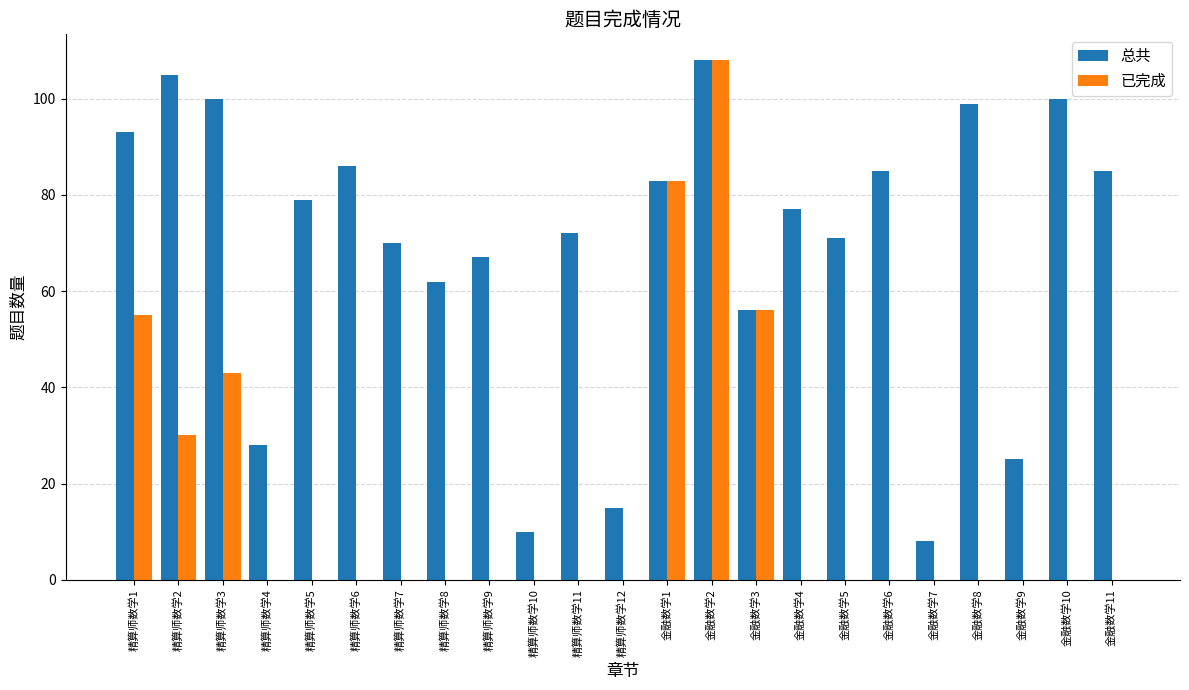

Reading left to right, list all the values displayed in this chart.

总共: 93	105	100	28	79	86	70	62	67	10	72	15	83	108	56	77	71	85	8	99	25	100	85
已完成: 55	30	43	0	0	0	0	0	0	0	0	0	83	108	56	0	0	0	0	0	0	0	0